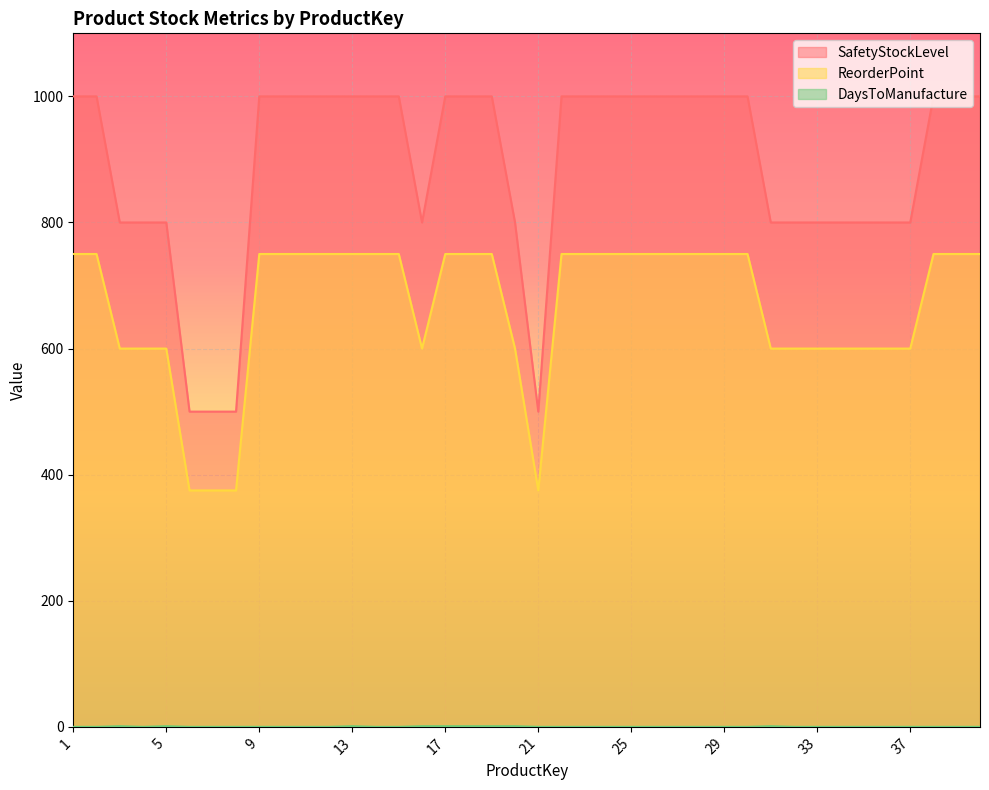

How many values in the SafetyStockLevel series are below 1000?

16